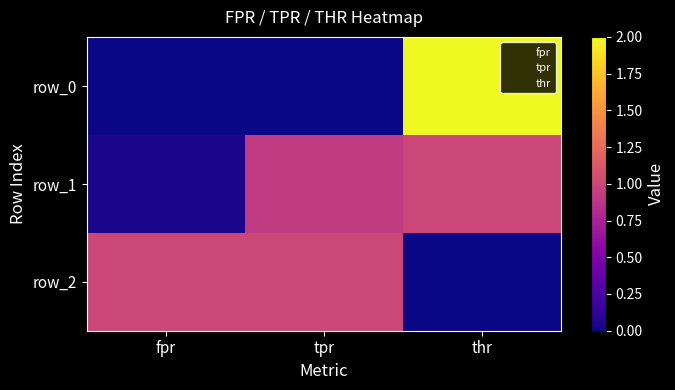

The row_0 series shows 0.0 at fpr. True or false?

True